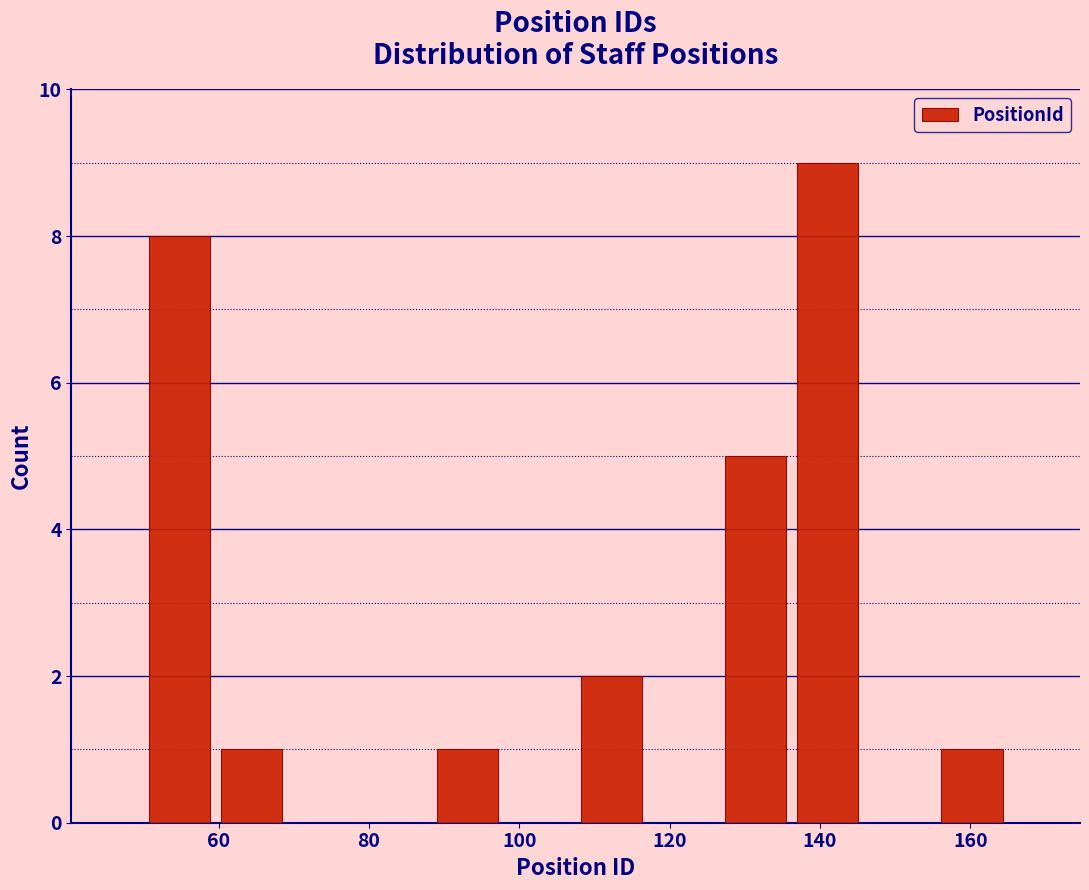

Reading left to right, transcribe this chart: for each bar, give the range it covers on the x-axis and its height. Neither the bar edges nor the heights are printed on the chart, so give them approximately, as read against the axes.

50 to 60: 8
60 to 70: 1
70 to 78: 0
78 to 88: 0
88 to 98: 1
98 to 108: 0
108 to 118: 2
118 to 126: 0
126 to 136: 5
136 to 146: 9
146 to 156: 0
156 to 166: 1